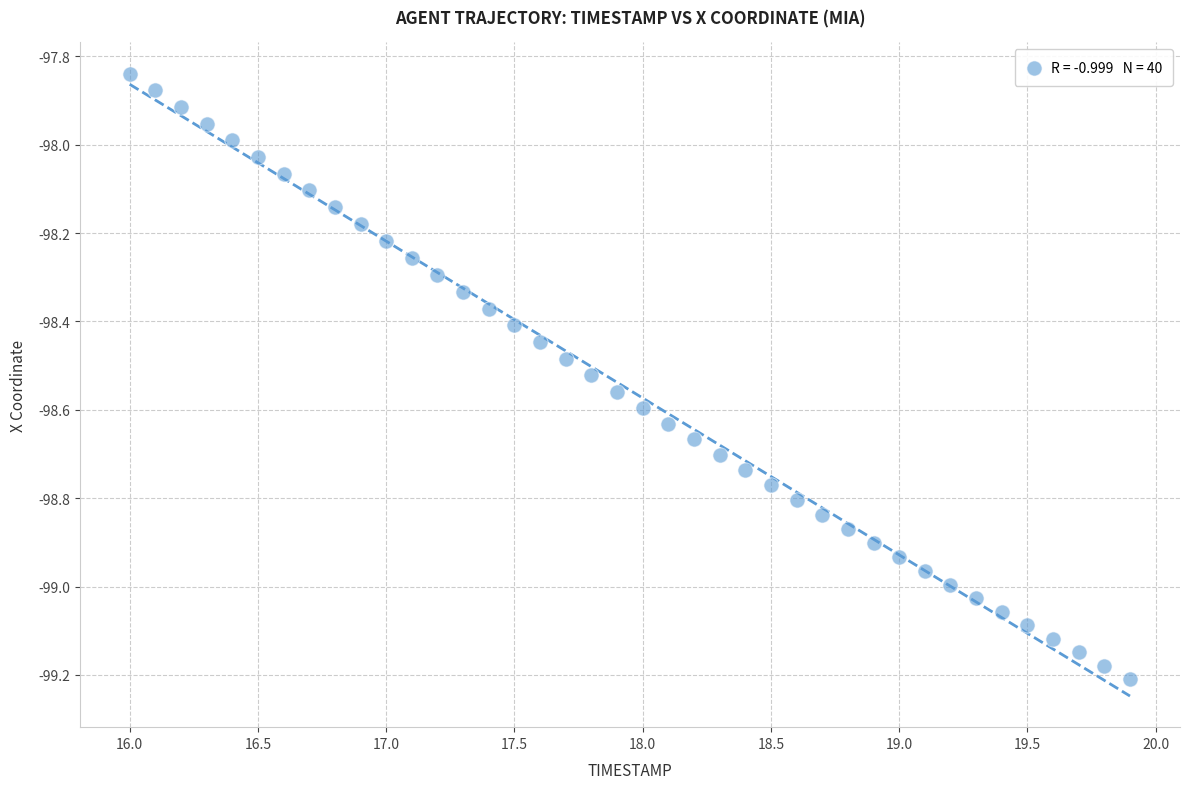

What is the range of X values (max minus min)?

3.9